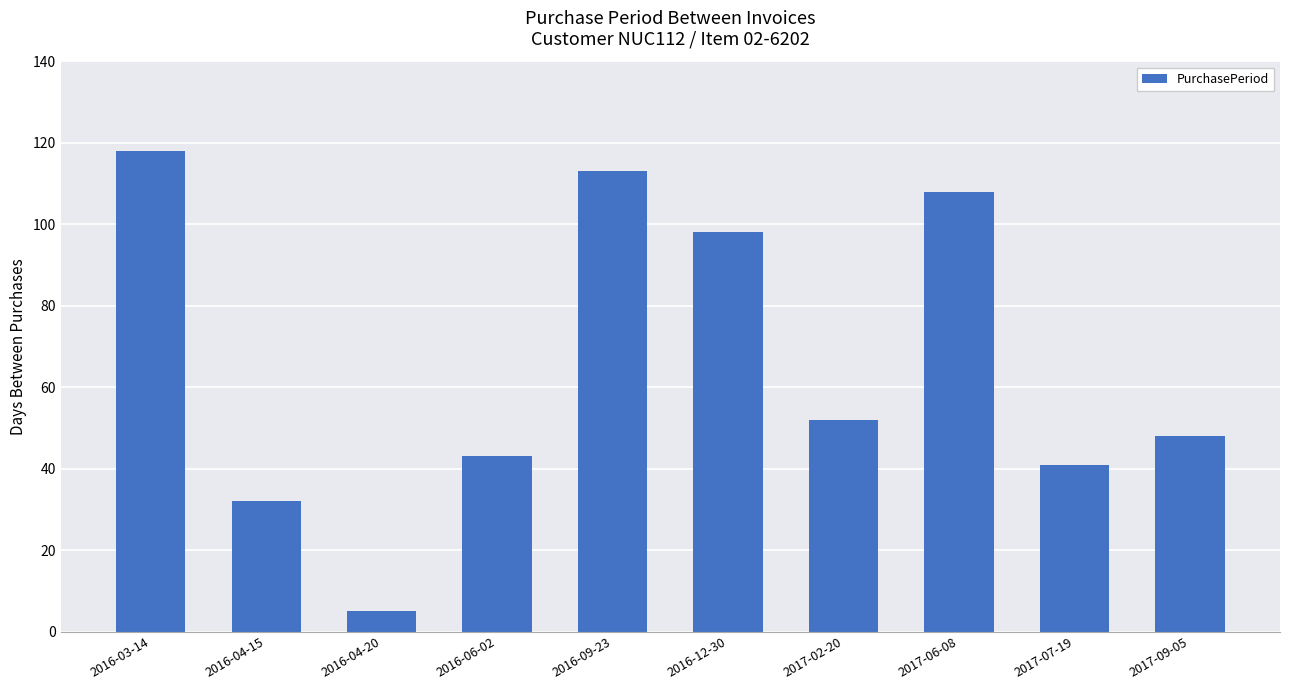

Rank the categories by value from highest to lowest.

2016-03-14, 2016-09-23, 2017-06-08, 2016-12-30, 2017-02-20, 2017-09-05, 2016-06-02, 2017-07-19, 2016-04-15, 2016-04-20